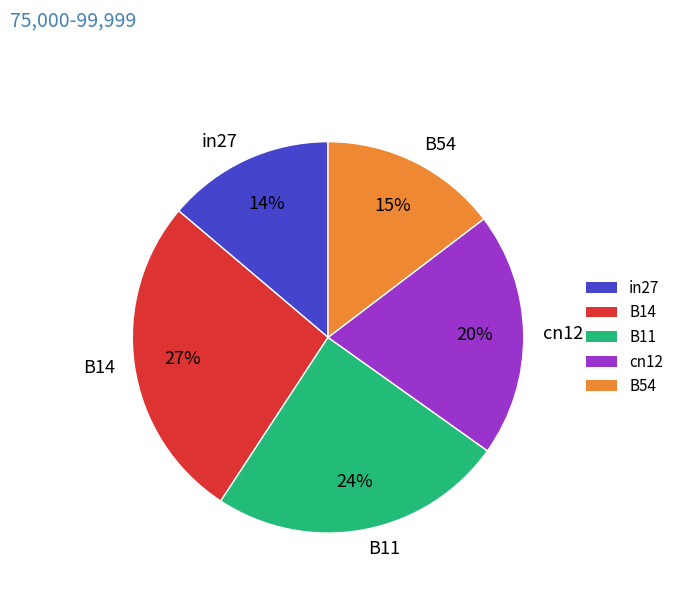

The B54 slice represents 15% of the pie. True or false?

True